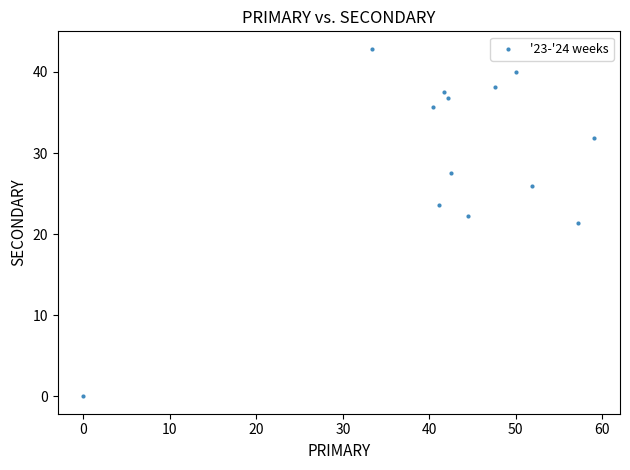

What is the range of X values (max minus min)?

59.1